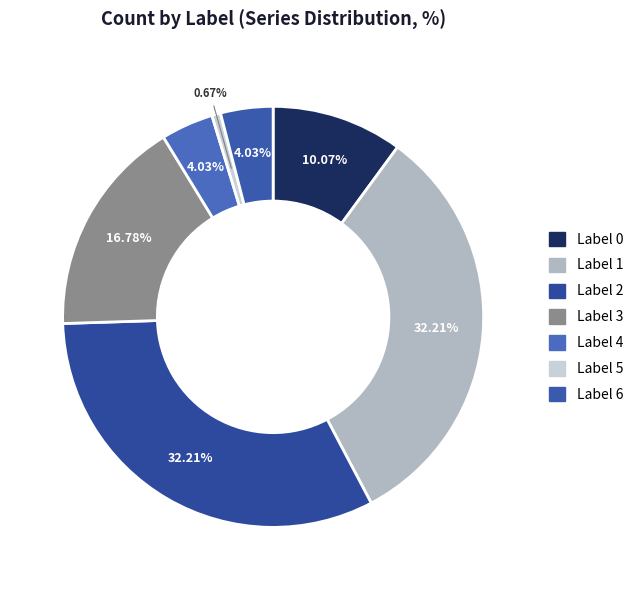

How many slices are in this pie chart?

7